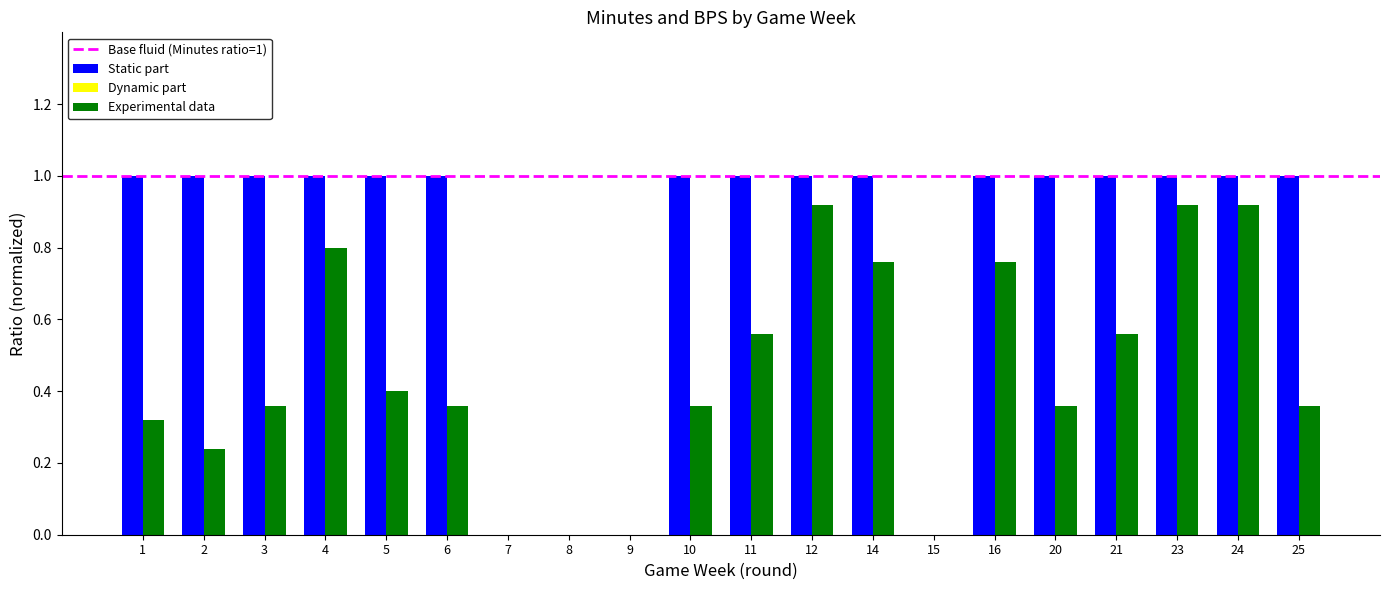

Is the value of Static part at 6 greater than the value of Experimental data at 2?

Yes